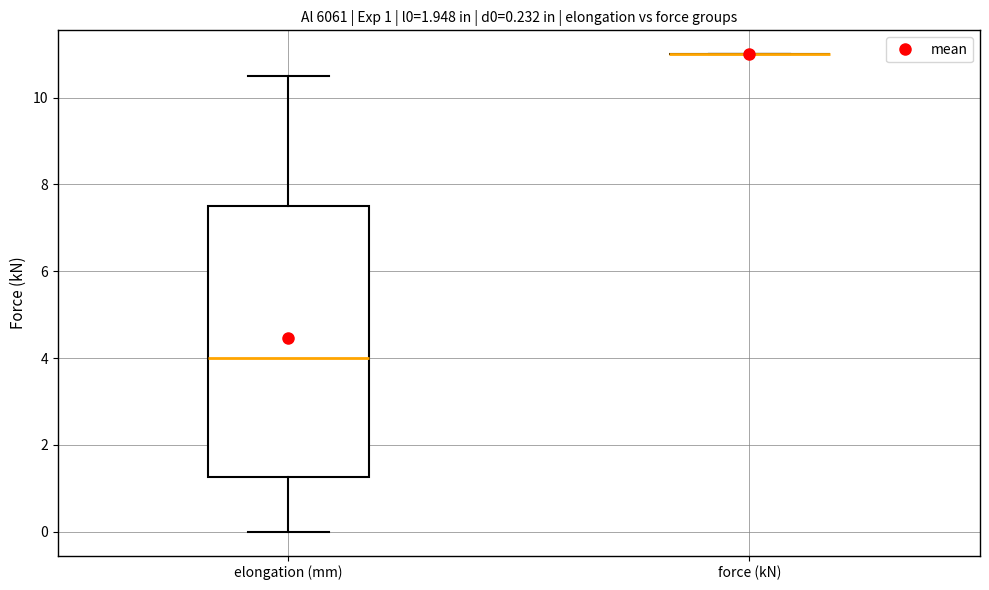

Which box is the tallest, from its lower edge to its upper edge?

elongation (mm)